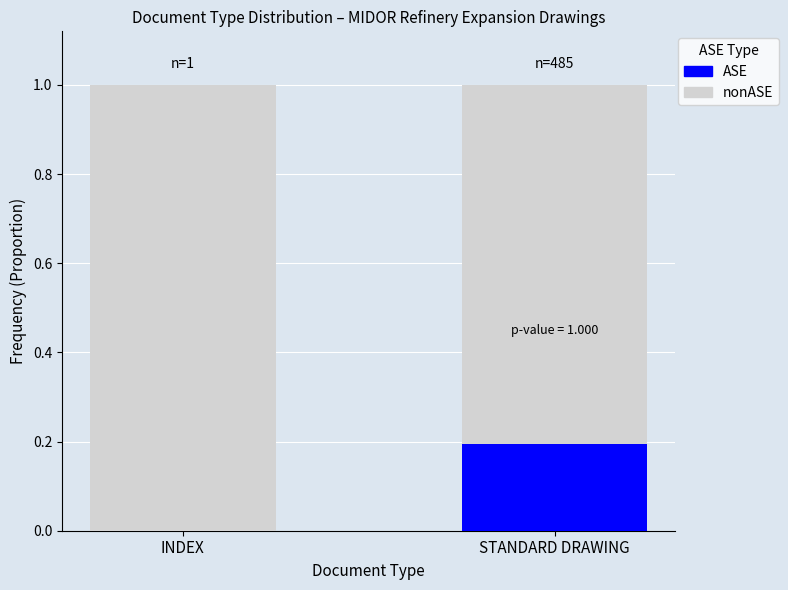

Count the number of categories in the chart.

2